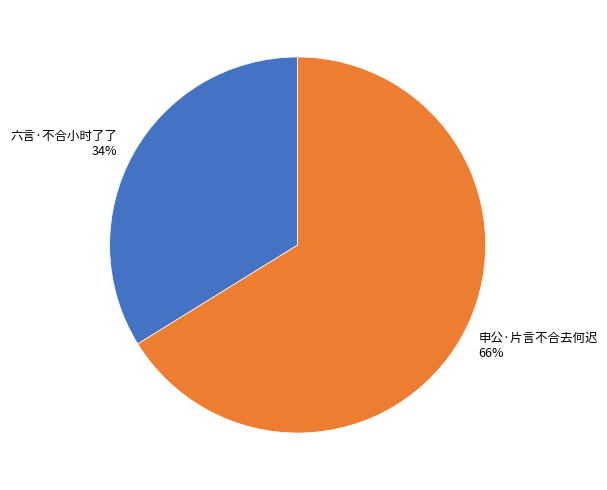

Count the number of slices in the pie.

2